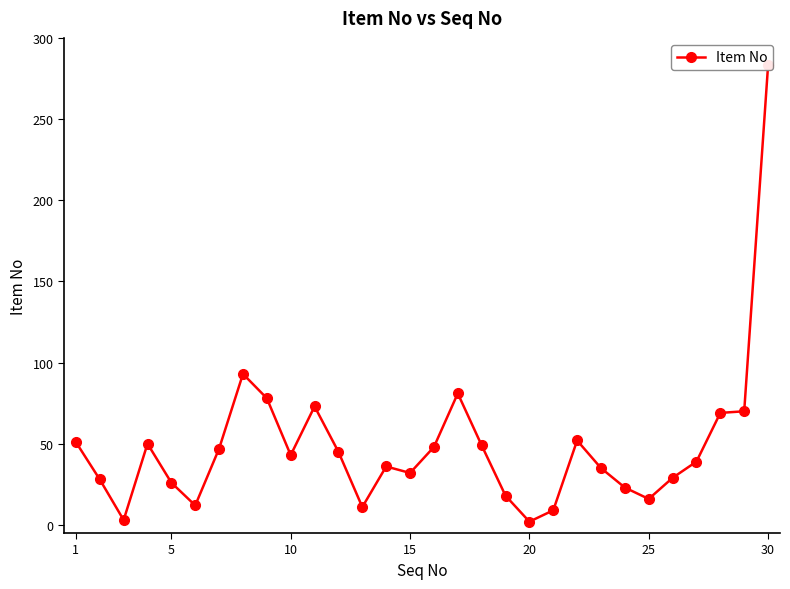

How many points are higher than both their immediate neighbors (excluding endpoints)?

6